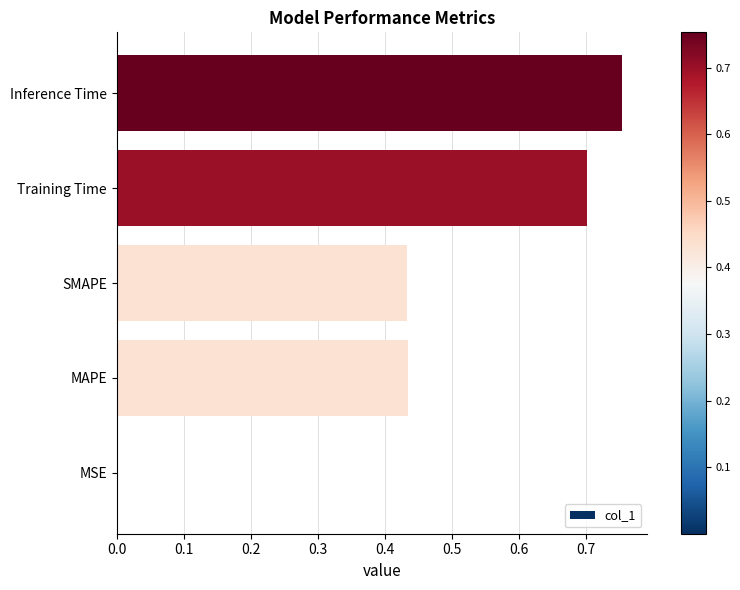

Which category has the highest value across all series?

Inference Time